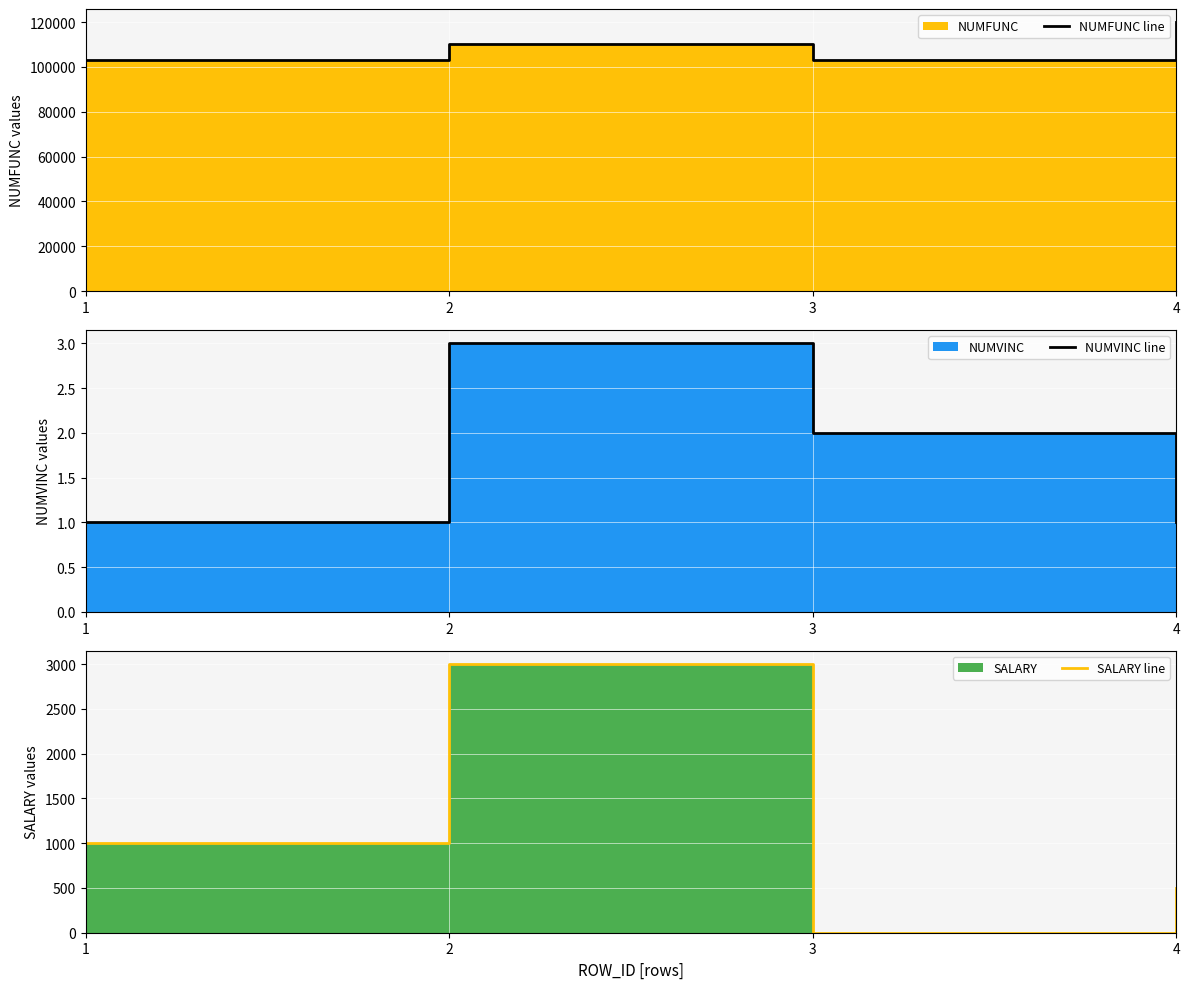

The value of NUMFUNC line at 1 is 102929. True or false?

True